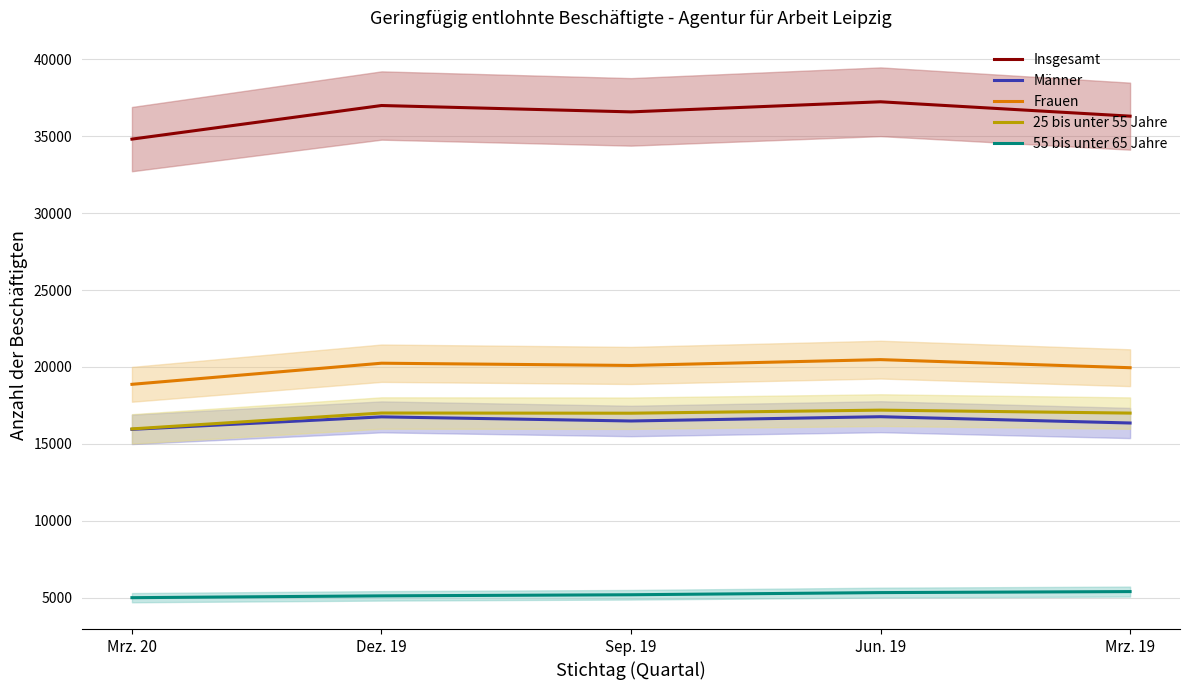

At which label is Frauen closest to 19671?

Mrz. 19